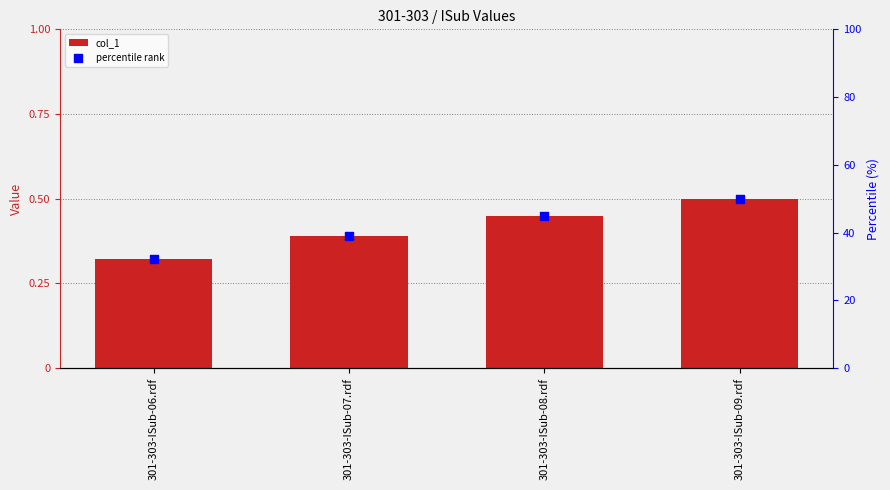

Which series reaches the minimum Y coordinate?

col_1